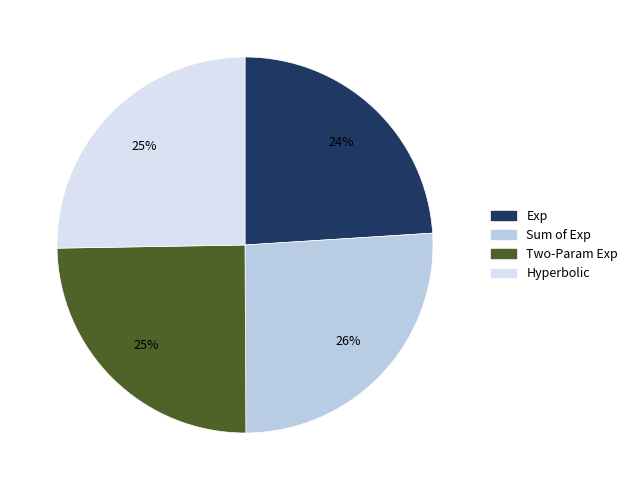

How many slices are in this pie chart?

4